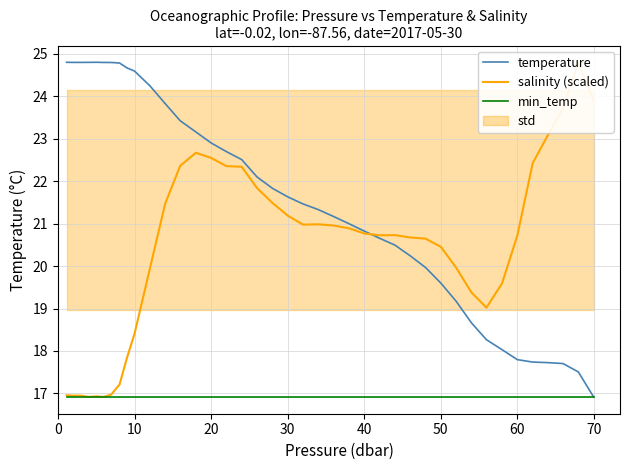

What is the minimum value shown in the chart?

16.9